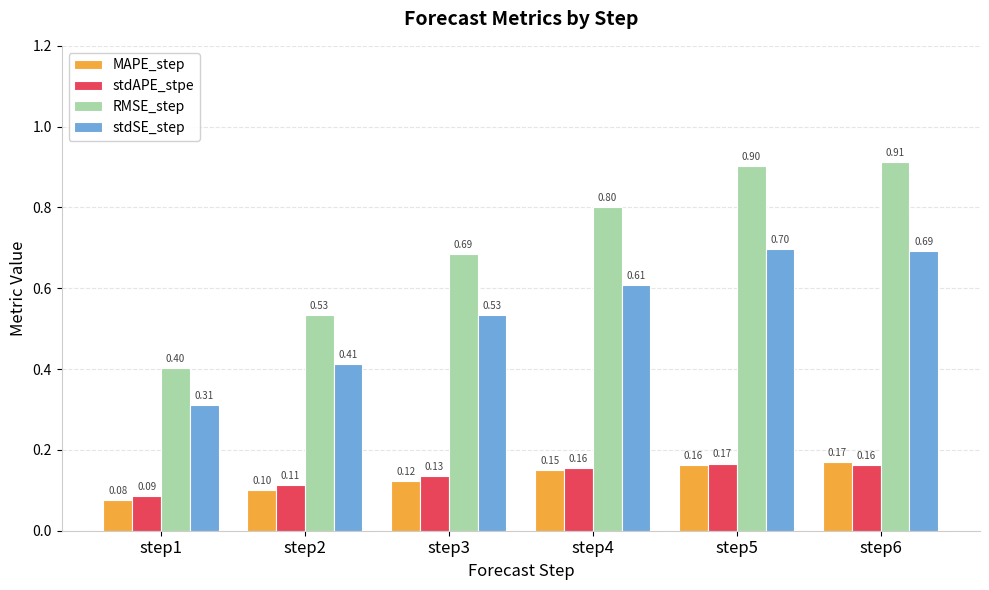

How many categories are shown in the chart?

6